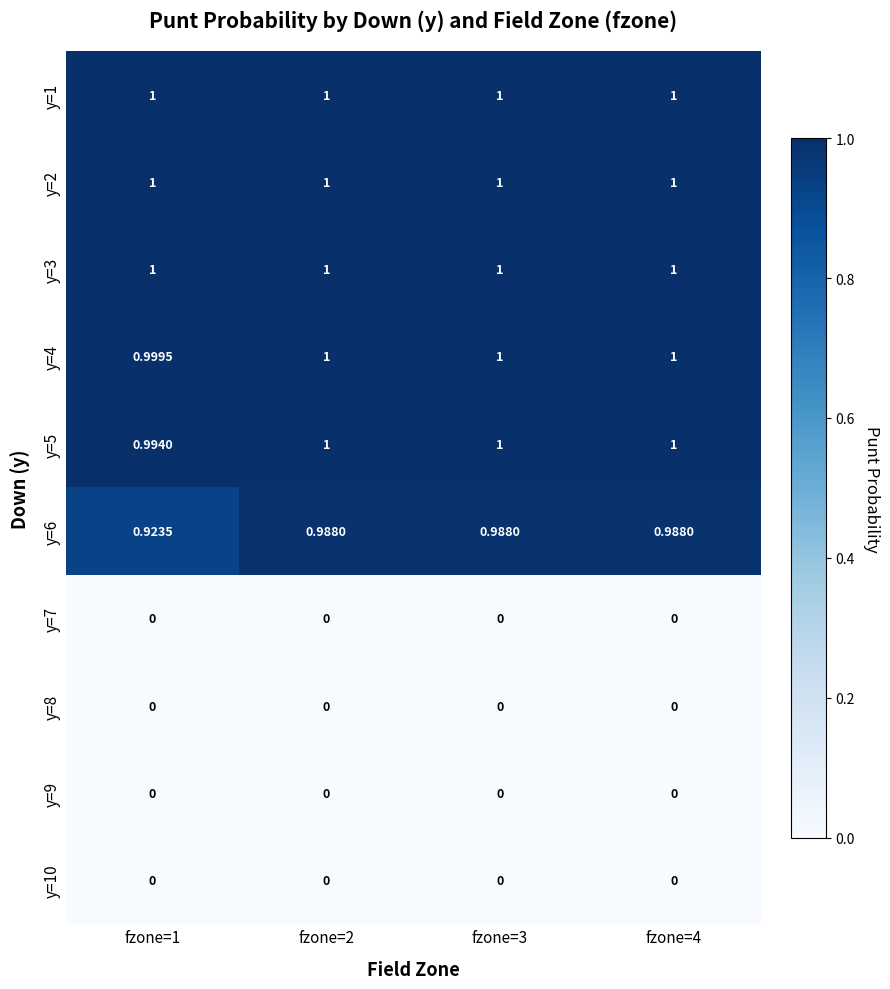

Is the value of y=7 at fzone=2 greater than the value of y=4 at fzone=4?

No